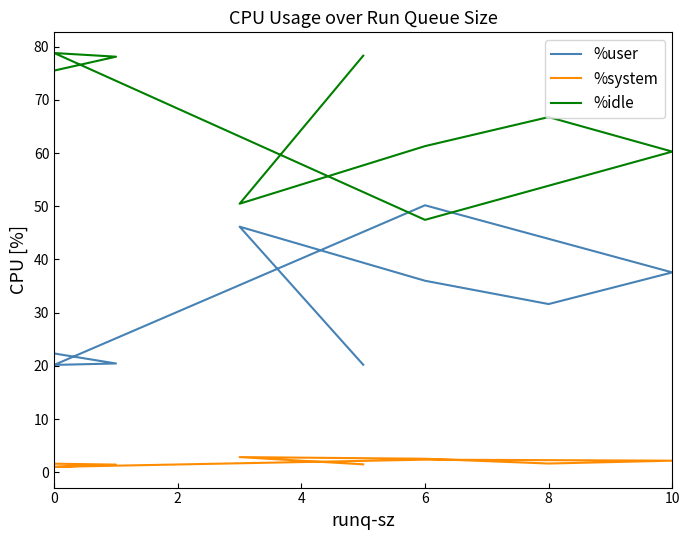

Which has a higher value, 8 or 8?

8